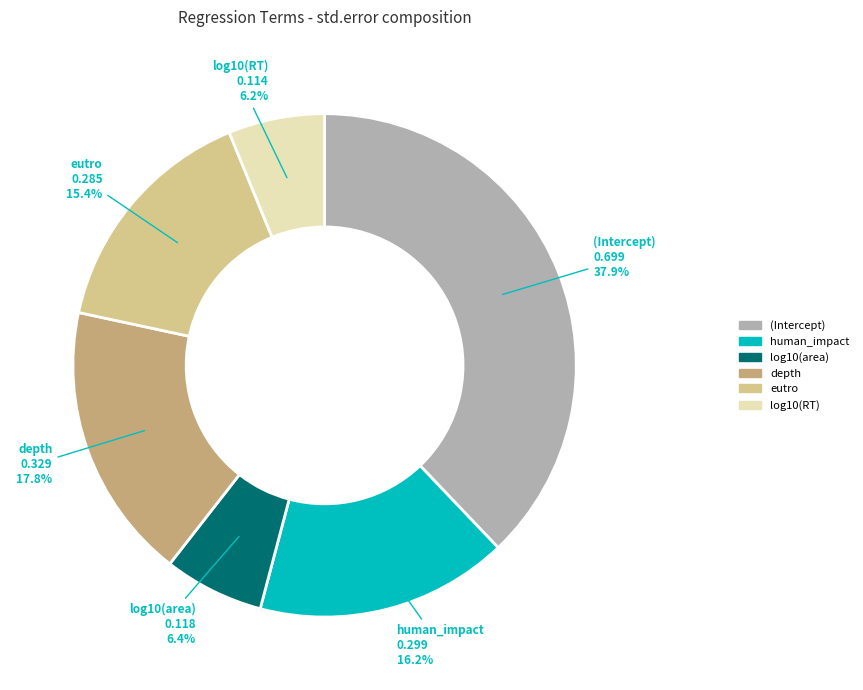

What percentage is NOT represented by depth?

82.2%